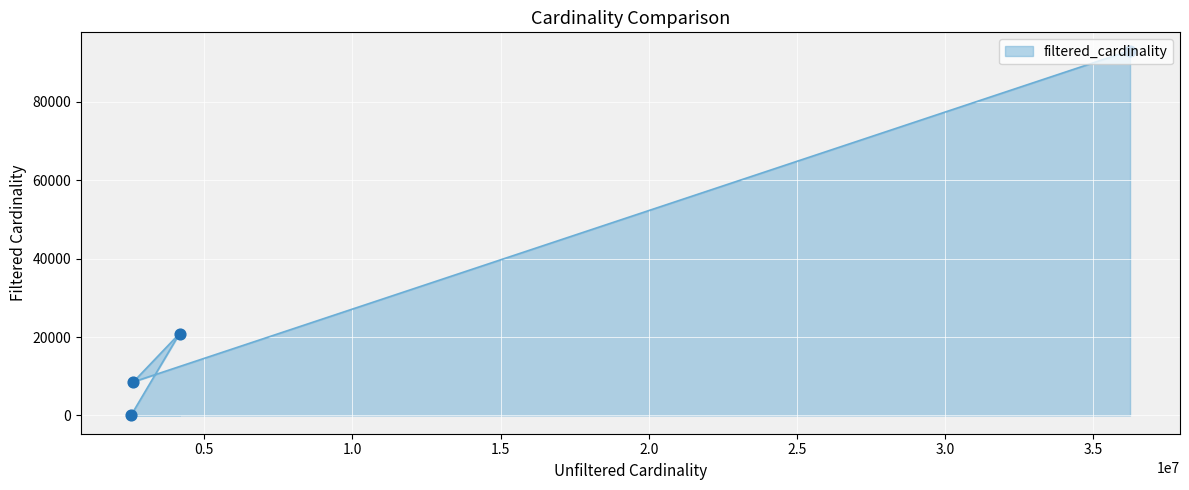

Approximately how many times larger is the value at 4167491 compared to 36244344?

0.2